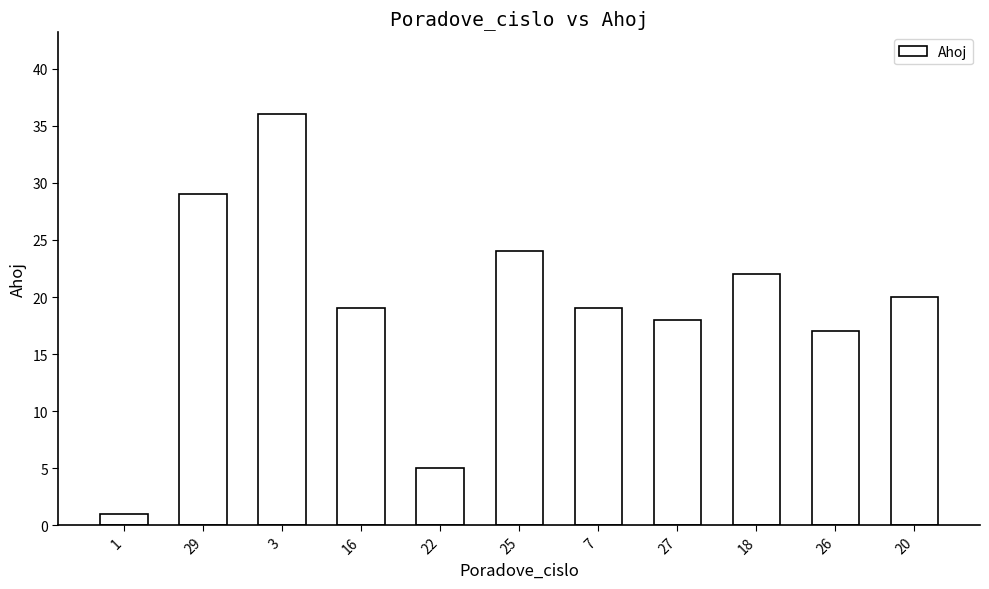

Are the bars horizontal?

No